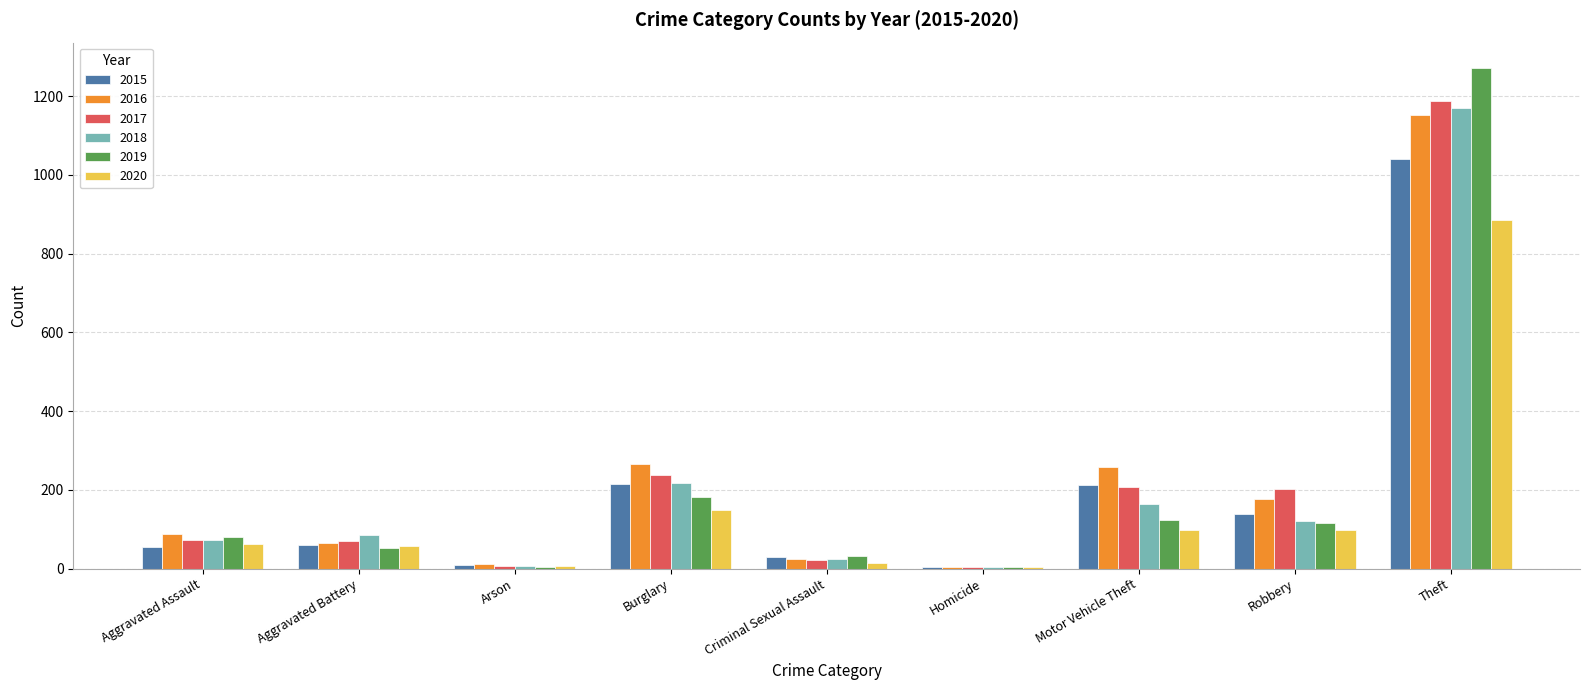

Where is 2020 nearest to the value 444?

Burglary